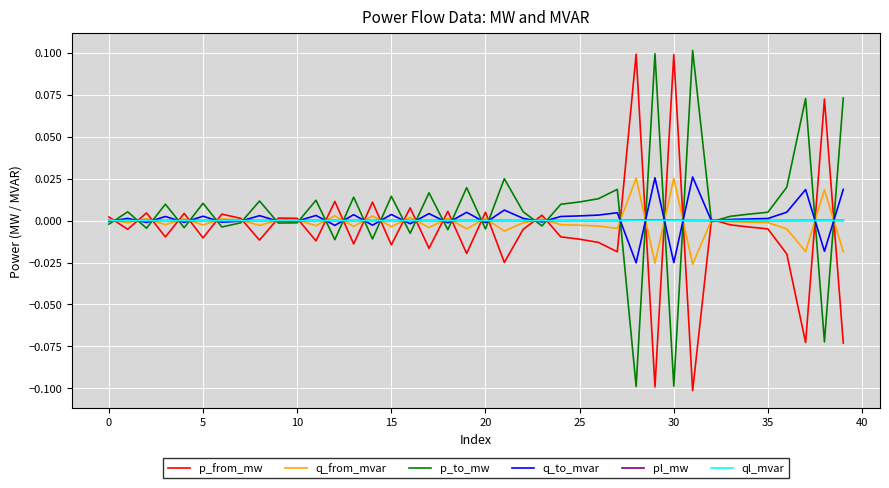

Reading right to left, extract all data points from this chart.

p_from_mw: -0.1	0.1	-0.1	-0.0	-0.0	-0.0	-0.0	0.0	-0.1	0.1	-0.1	0.1	-0.0	-0.0	-0.0	-0.0	0.0	-0.0	-0.0	0.0	-0.0	0.0	-0.0	0.0	-0.0	0.0	-0.0	0.0	-0.0	0.0	0.0	-0.0	0.0	0.0	-0.0	0.0	-0.0	0.0	-0.0	0.0
q_from_mvar: -0.0	0.0	-0.0	-0.0	-0.0	-0.0	-0.0	0.0	-0.0	0.0	-0.0	0.0	-0.0	-0.0	-0.0	-0.0	0.0	-0.0	-0.0	0.0	-0.0	0.0	-0.0	0.0	-0.0	0.0	-0.0	0.0	-0.0	0.0	0.0	-0.0	0.0	0.0	-0.0	0.0	-0.0	0.0	-0.0	0.0
p_to_mw: 0.1	-0.1	0.1	0.0	0.0	0.0	0.0	-0.0	0.1	-0.1	0.1	-0.1	0.0	0.0	0.0	0.0	-0.0	0.0	0.0	-0.0	0.0	-0.0	0.0	-0.0	0.0	-0.0	0.0	-0.0	0.0	-0.0	-0.0	0.0	-0.0	-0.0	0.0	-0.0	0.0	-0.0	0.0	-0.0
q_to_mvar: 0.0	-0.0	0.0	0.0	0.0	0.0	0.0	-0.0	0.0	-0.0	0.0	-0.0	0.0	0.0	0.0	0.0	-0.0	0.0	0.0	-0.0	0.0	-0.0	0.0	-0.0	0.0	-0.0	0.0	-0.0	0.0	-0.0	-0.0	0.0	-0.0	-0.0	0.0	-0.0	0.0	-0.0	0.0	-0.0
pl_mw: 0.0	0.0	0.0	0.0	0.0	0.0	0.0	0.0	0.0	0.0	0.0	0.0	0.0	0.0	0.0	0.0	0.0	0.0	0.0	0.0	0.0	0.0	0.0	0.0	0.0	0.0	0.0	0.0	0.0	0.0	0.0	0.0	0.0	0.0	0.0	0.0	0.0	0.0	0.0	0.0
ql_mvar: 0.0	0.0	0.0	0.0	0.0	-0.0	-0.0	-0.0	0.0	0.0	0.0	0.0	0.0	0.0	0.0	0.0	-0.0	0.0	0.0	0.0	0.0	0.0	0.0	0.0	0.0	0.0	0.0	0.0	0.0	-0.0	-0.0	0.0	-0.0	-0.0	0.0	-0.0	0.0	-0.0	0.0	-0.0